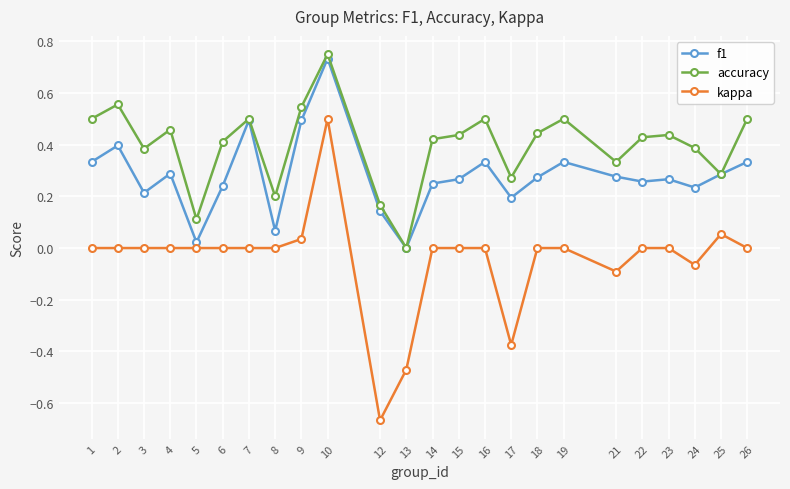

At which label does accuracy reach its minimum?

13